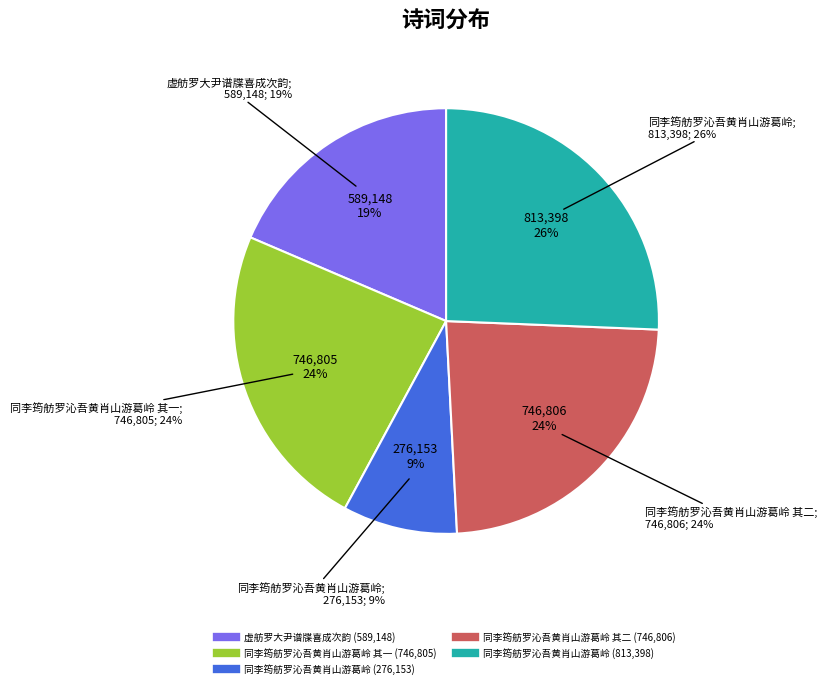

What is the ratio of the value at 虚舫罗大尹谱牒喜成次韵 to the value at 同李筠舫罗沁吾黄肖山游葛岭 其二?

0.8